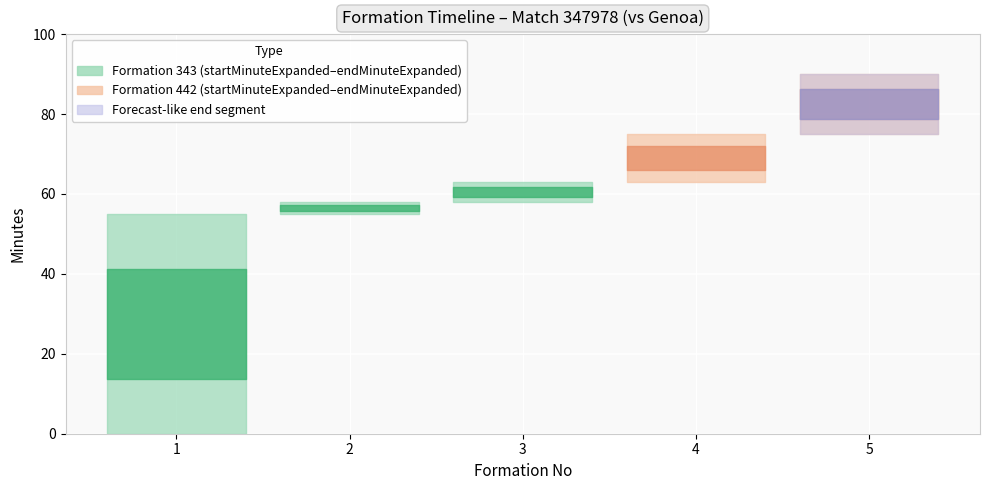

What is the value of the endMinuteExpanded point at the 5th from the left?

90